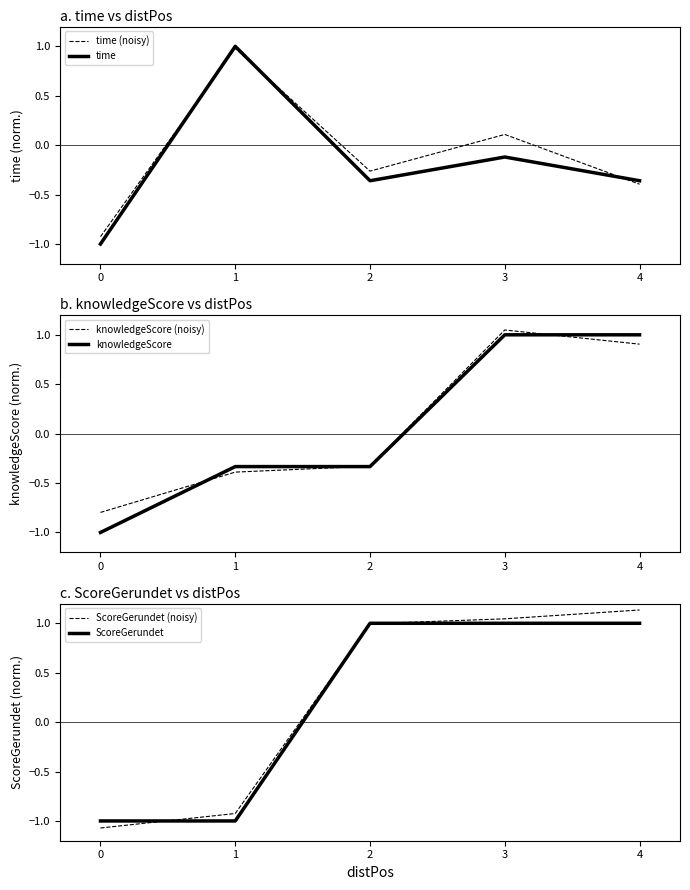

Which series has the largest total across all categories?

ScoreGerundet (noisy)